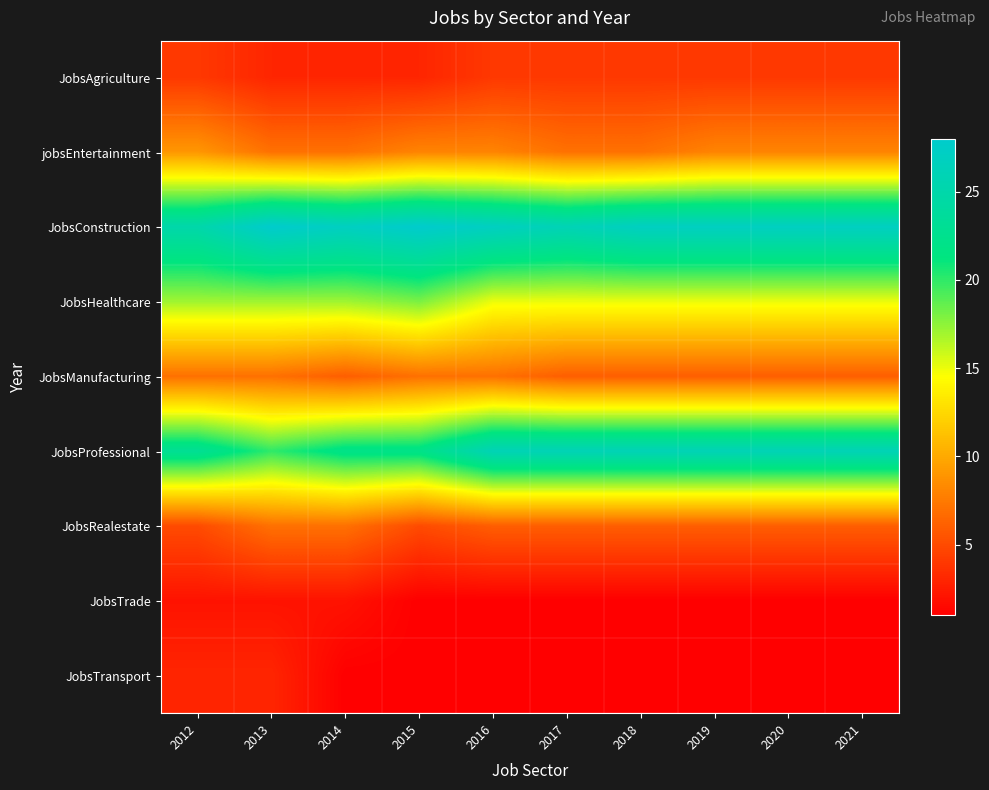

What is the total value across all series at 2013?

94